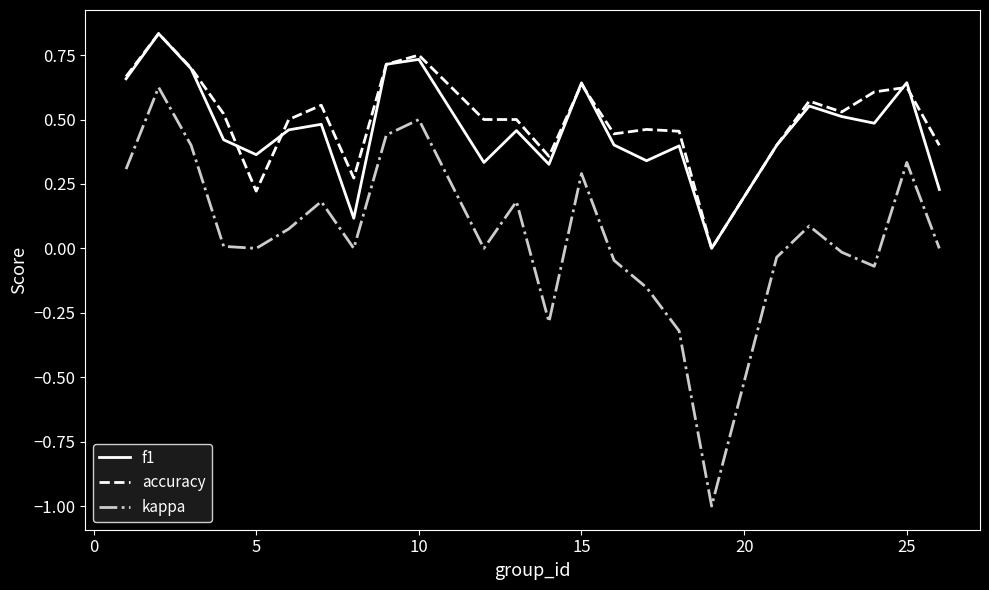

True or false: kappa and accuracy cross at least once.

False